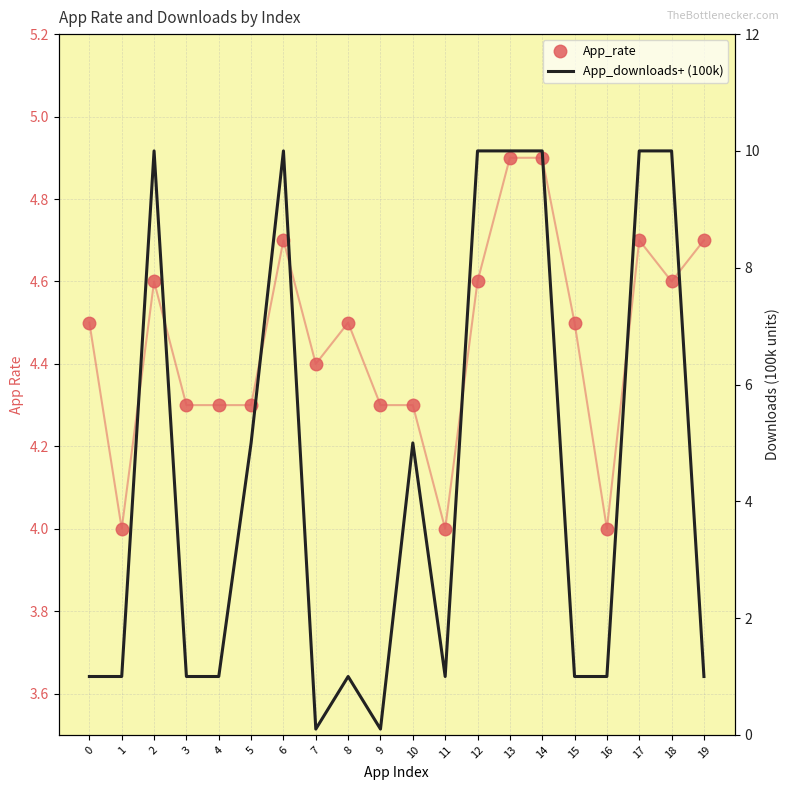

Which category has the lowest value in the App_downloads+ (100k) series?

7